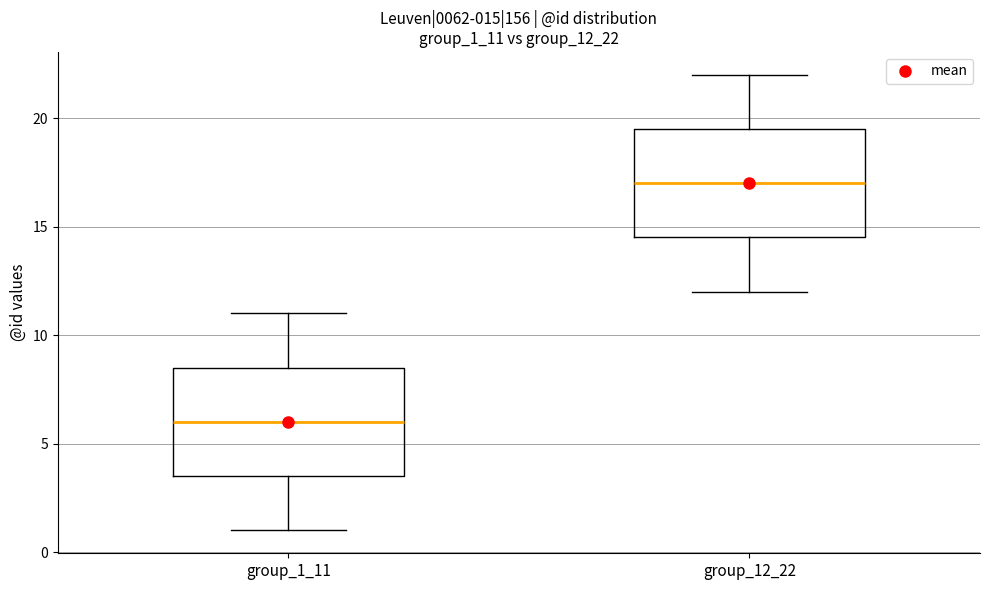

Which box has the highest median line?

group_12_22